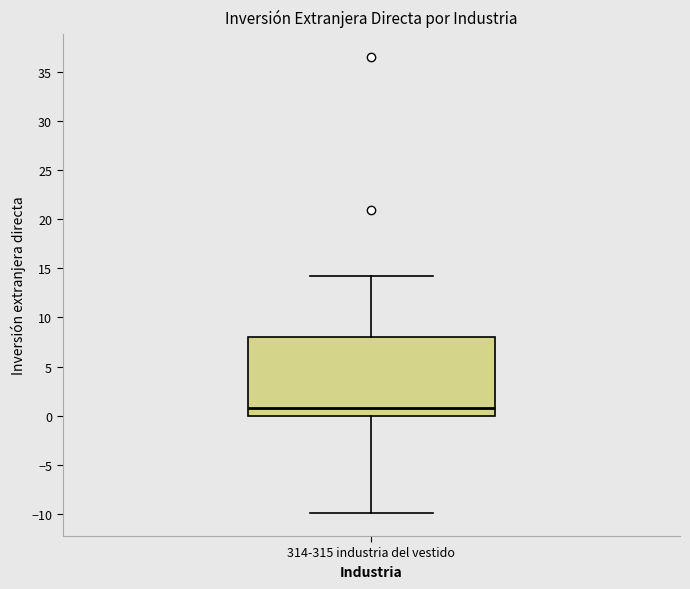

Read this box plot against the y-axis: the position of the median line, the range covered by the box, and the ends of both whiskers. The values are not printed on the chart, so give them approximately, as read against the axis.

median 1, box 0 to 8, whiskers -10 to 14